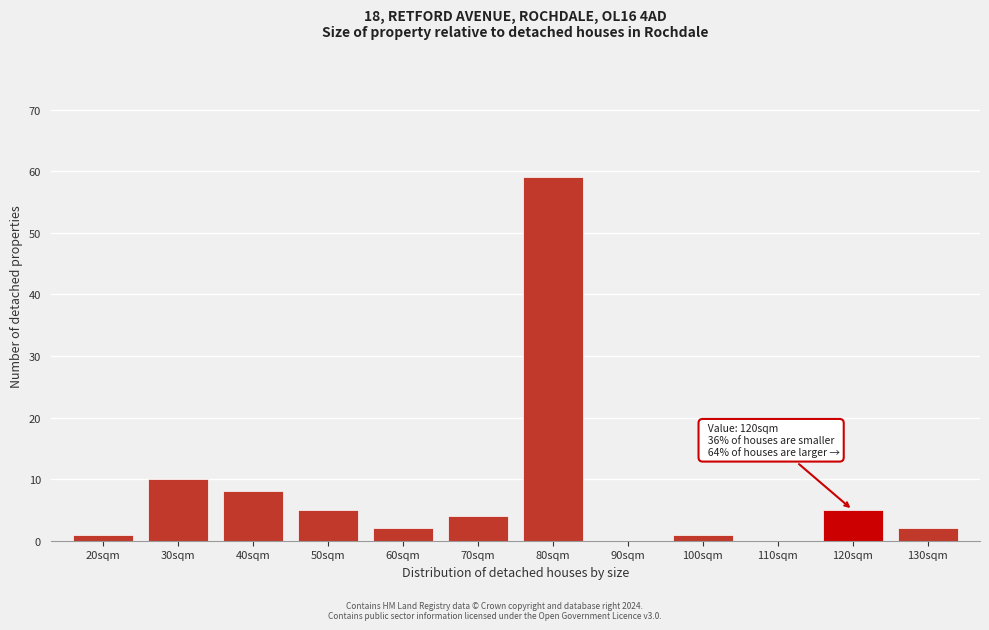

Reading left to right, list all the values displayed in this chart.

20sqm=1	30sqm=10	40sqm=8	50sqm=5	60sqm=2	70sqm=4	80sqm=59	90sqm=0	100sqm=1	110sqm=0	120sqm=5	130sqm=2